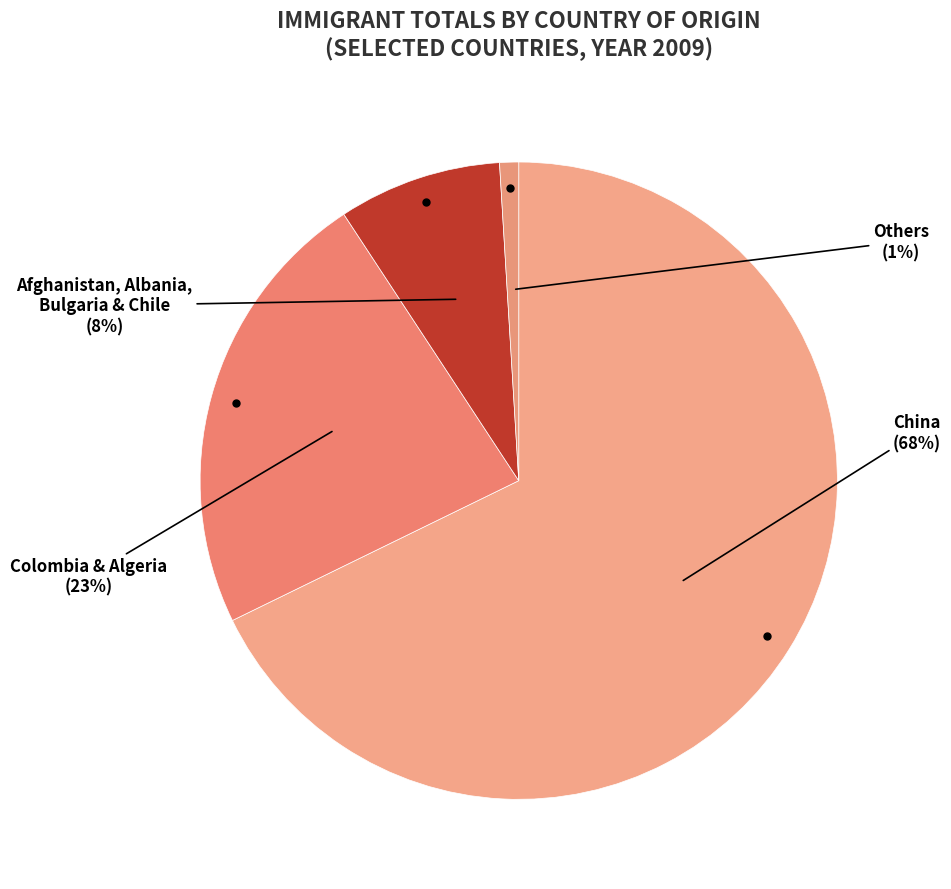

How many segments does this pie chart have?

4